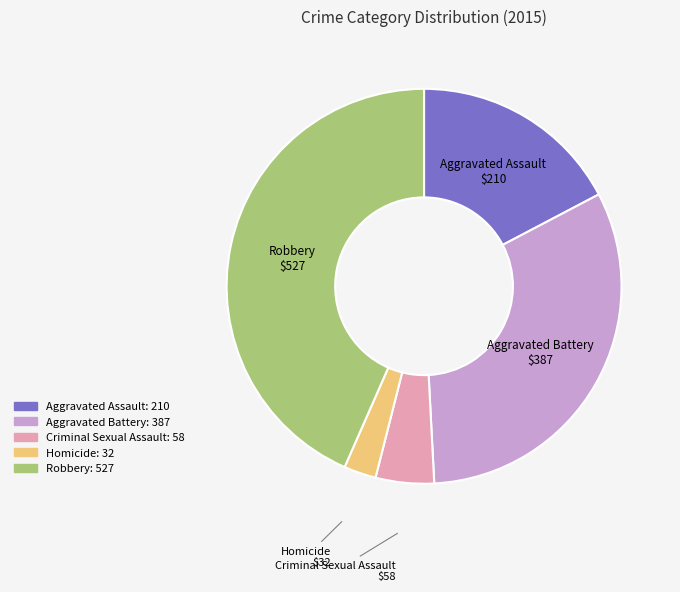

Rank the categories by value from lowest to highest.

Homicide, Criminal Sexual Assault, Aggravated Assault, Aggravated Battery, Robbery